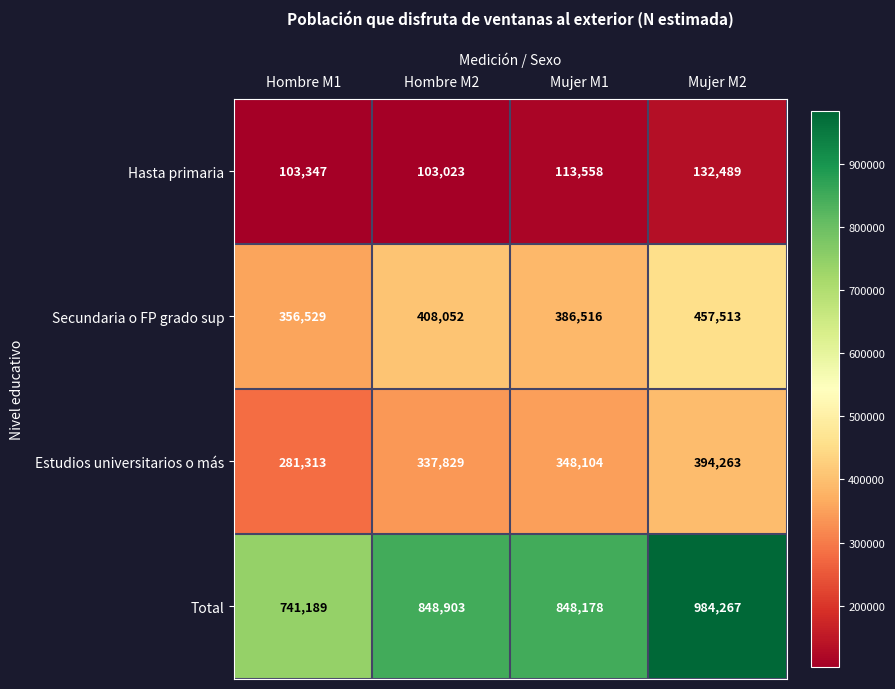

What is the difference between the maximum and minimum values in the Secundaria o FP grado sup series?

100984